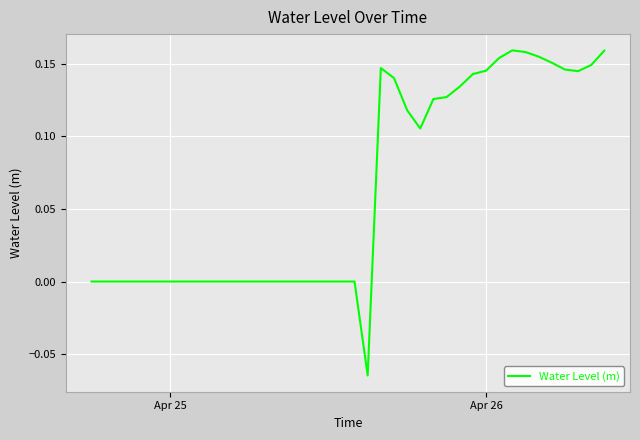

The value at Apr 26 is 0.2. True or false?

False